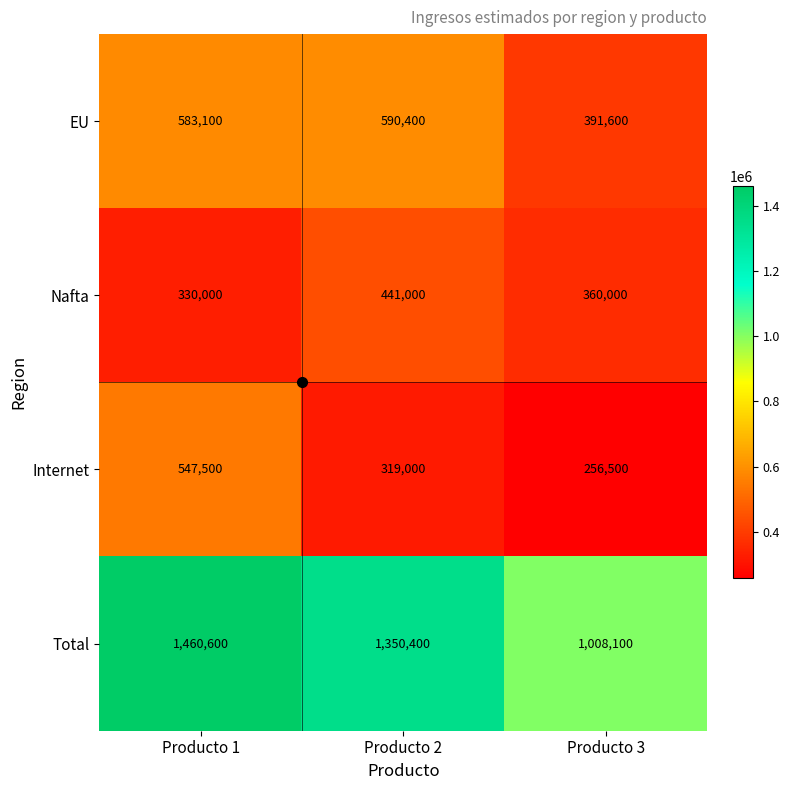

At how many categories does at least one series exceed 1259637?

2